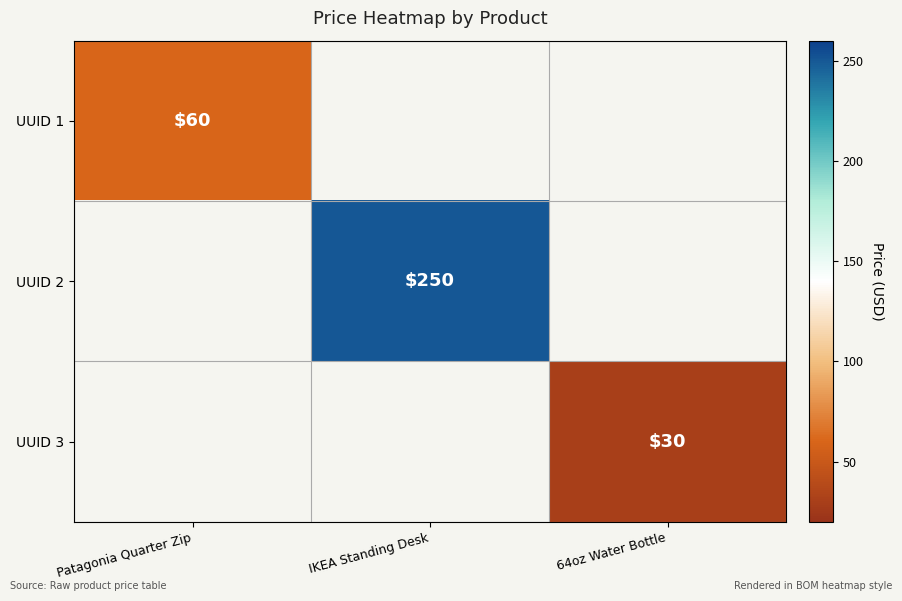

What is the greatest value displayed?

250.0